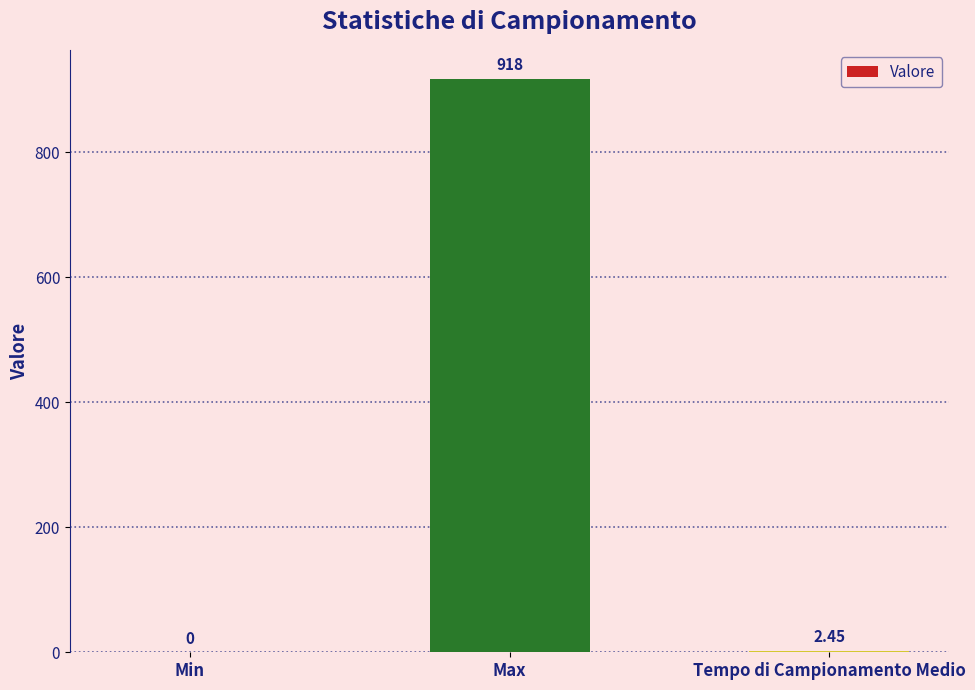

Are the bars grouped side by side (vs. stacked)?

No